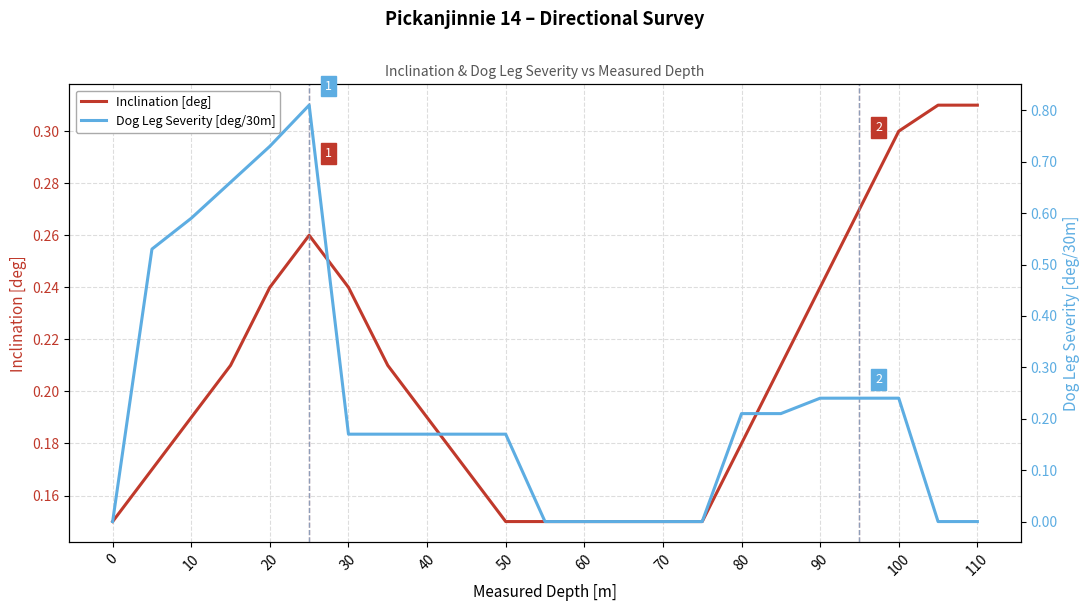

Which series has the widest spread of values?

Dog Leg Severity [deg/30m]